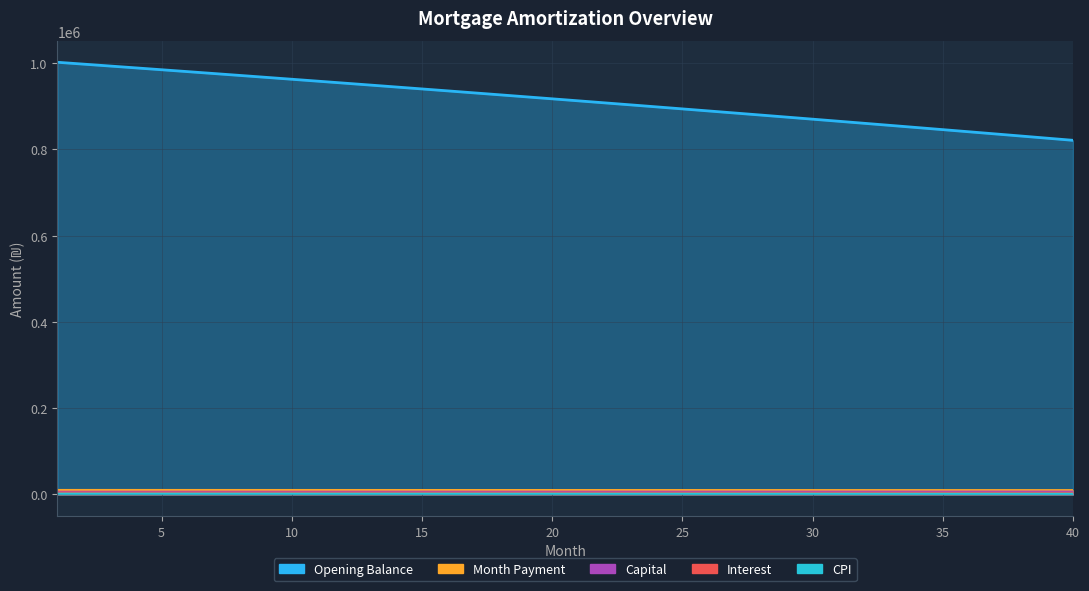

What is the sum of all Month Payment values?

398647.2